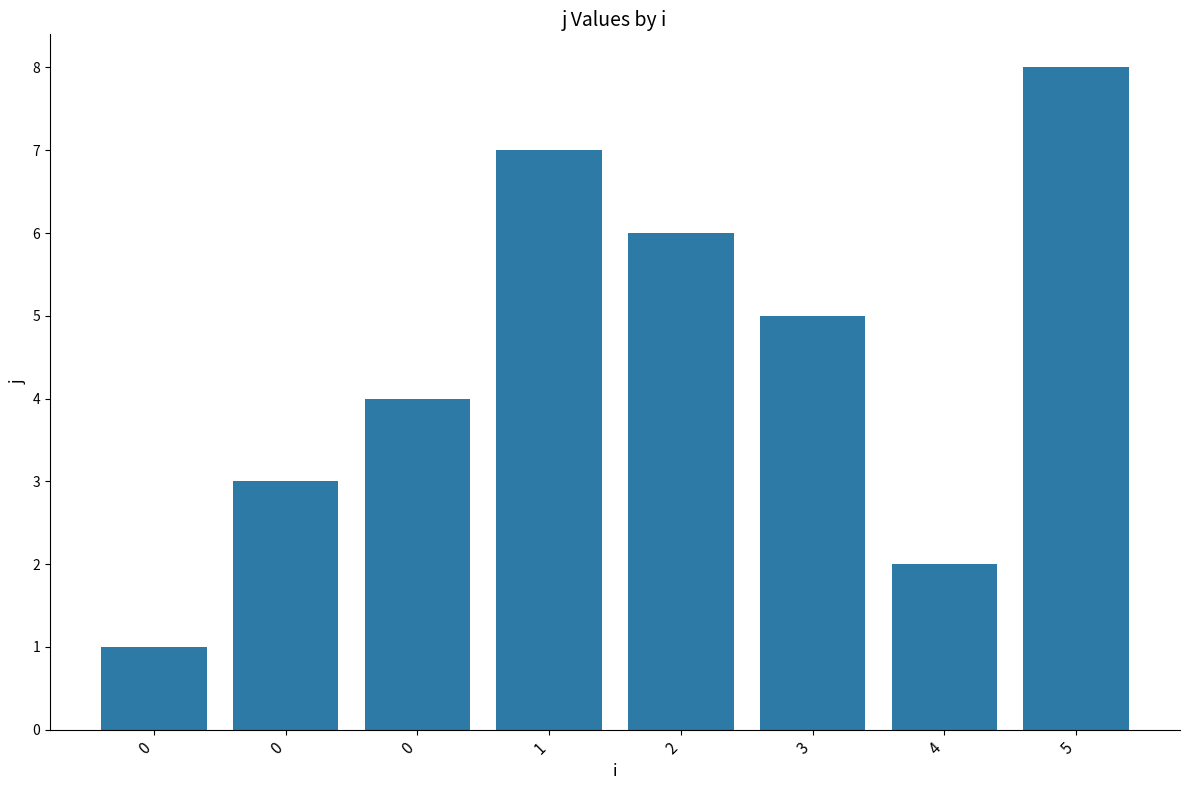

The value at 4 is 3. True or false?

False